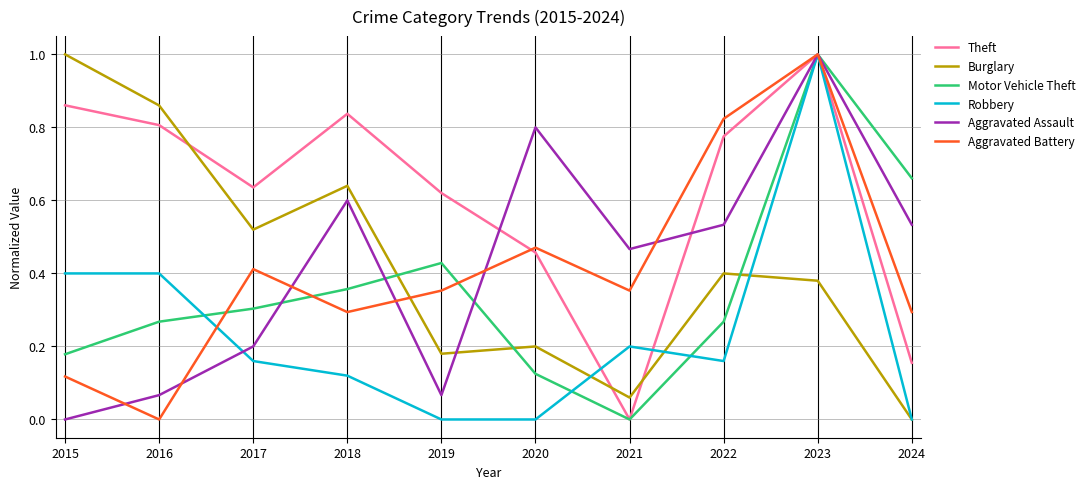

At which label is Aggravated Battery closest to 0?

2016